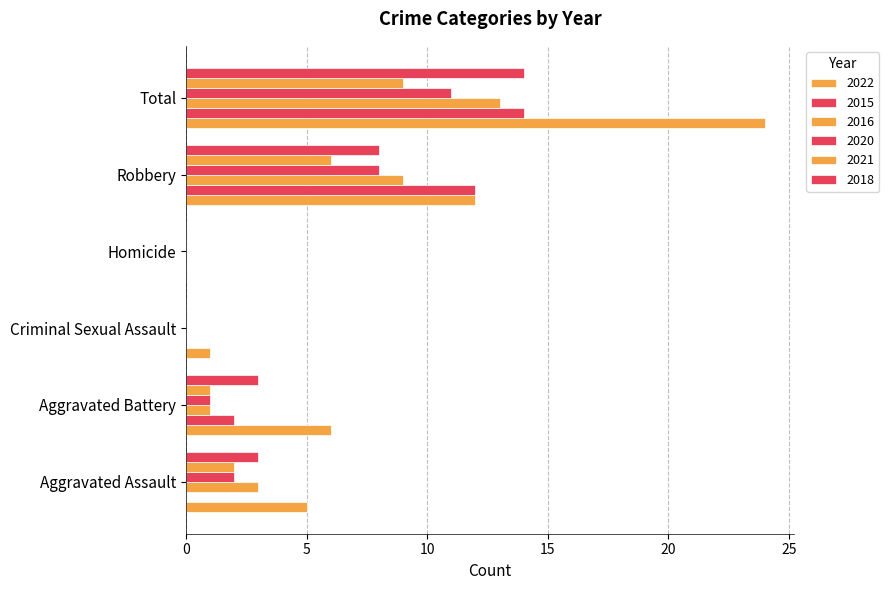

Count the number of data series in this chart.

6